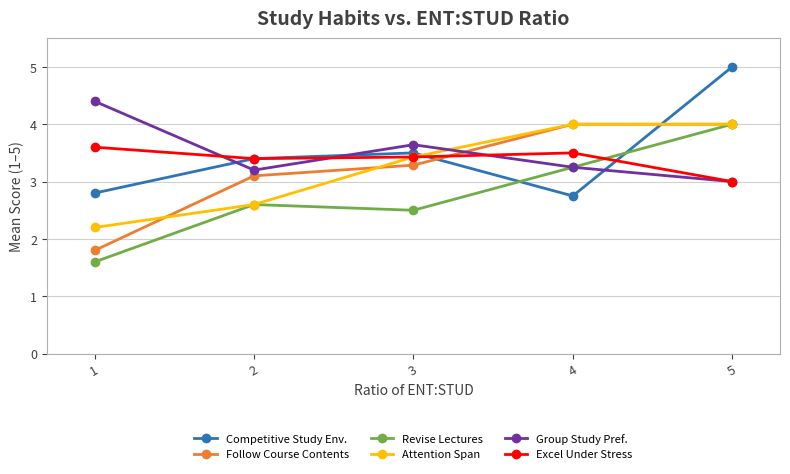

True or false: Follow Course Contents has a value of 3.1 at 2.

True